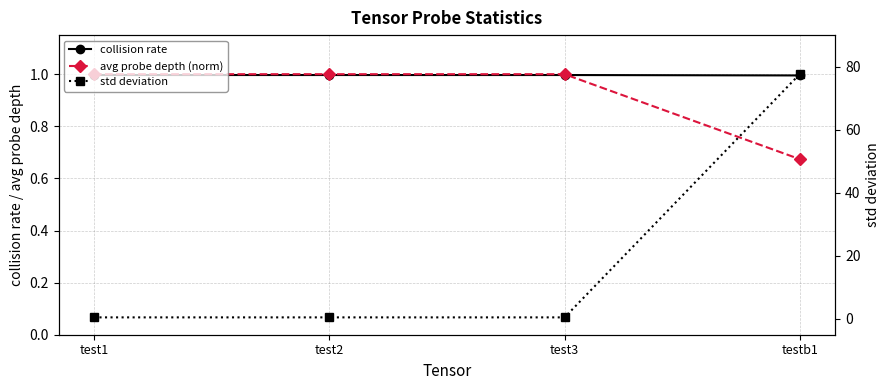

At which label does collision rate reach its minimum?

testb1